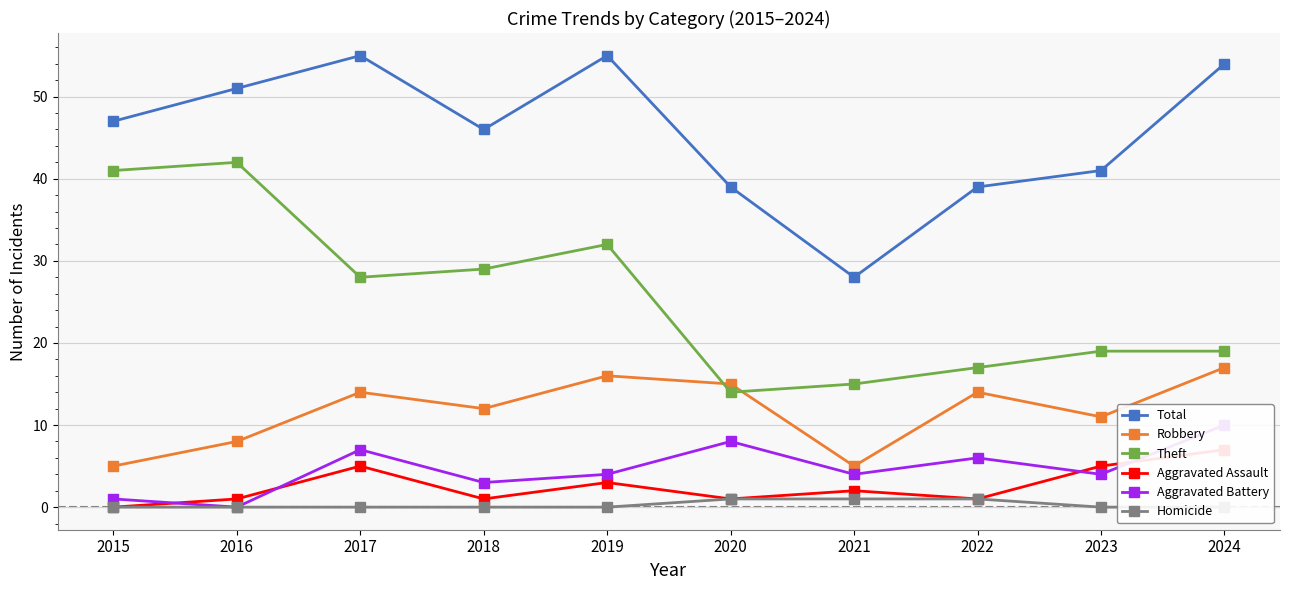

Reading left to right, what are all the values shown in this chart?

Total: 2015=47	2016=51	2017=55	2018=46	2019=55	2020=39	2021=28	2022=39	2023=41	2024=54
Robbery: 2015=5	2016=8	2017=14	2018=12	2019=16	2020=15	2021=5	2022=14	2023=11	2024=17
Theft: 2015=41	2016=42	2017=28	2018=29	2019=32	2020=14	2021=15	2022=17	2023=19	2024=19
Aggravated Assault: 2015=0	2016=1	2017=5	2018=1	2019=3	2020=1	2021=2	2022=1	2023=5	2024=7
Aggravated Battery: 2015=1	2016=0	2017=7	2018=3	2019=4	2020=8	2021=4	2022=6	2023=4	2024=10
Homicide: 2015=0	2016=0	2017=0	2018=0	2019=0	2020=1	2021=1	2022=1	2023=0	2024=0